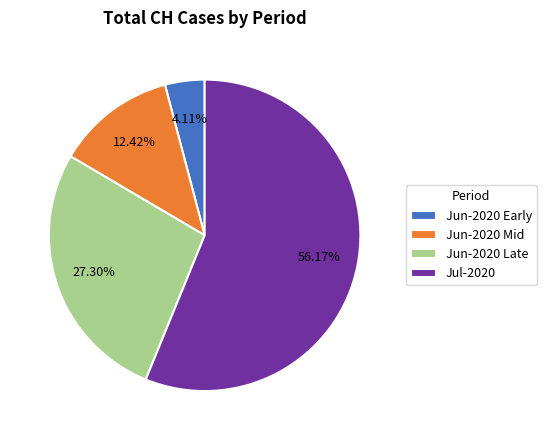

Which category accounts for the majority?

Jul-2020